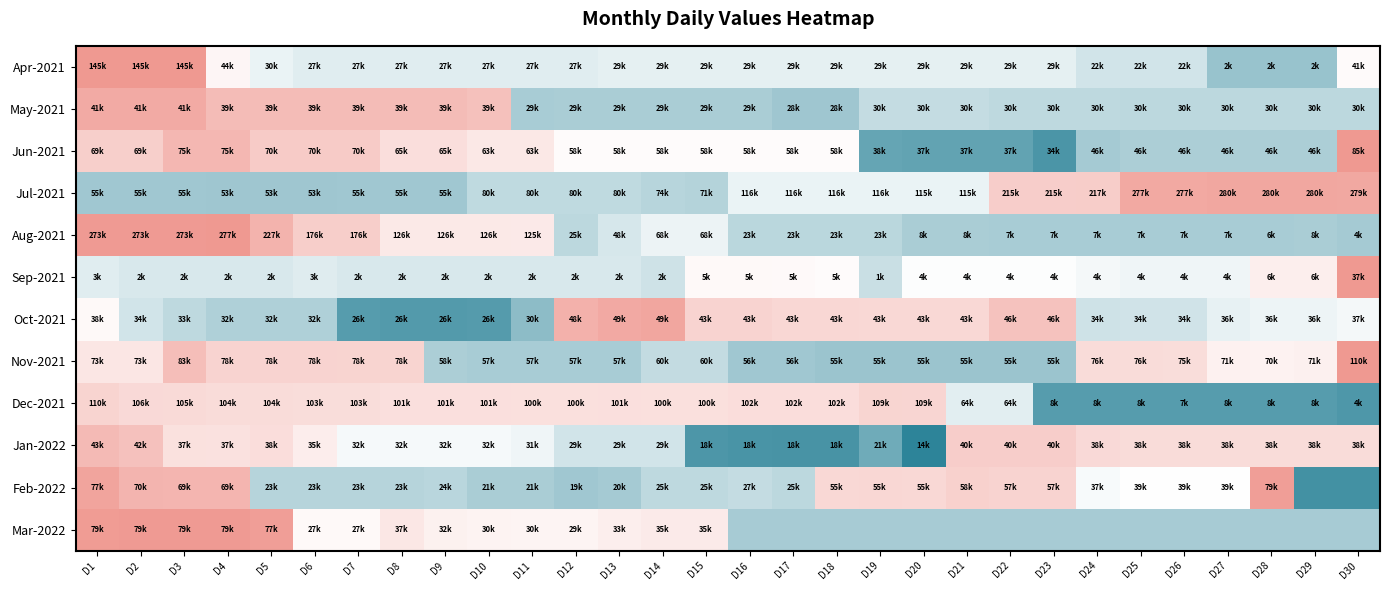

What is the total value across all series at D10?

-1.6